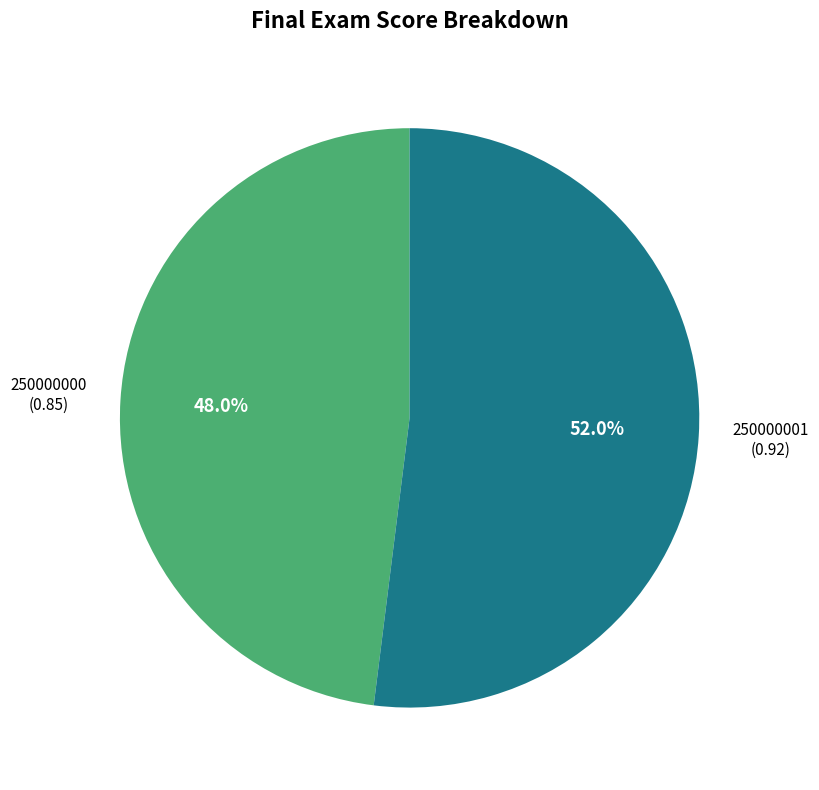

To the nearest percent, what portion does 250000000 represent?

48%